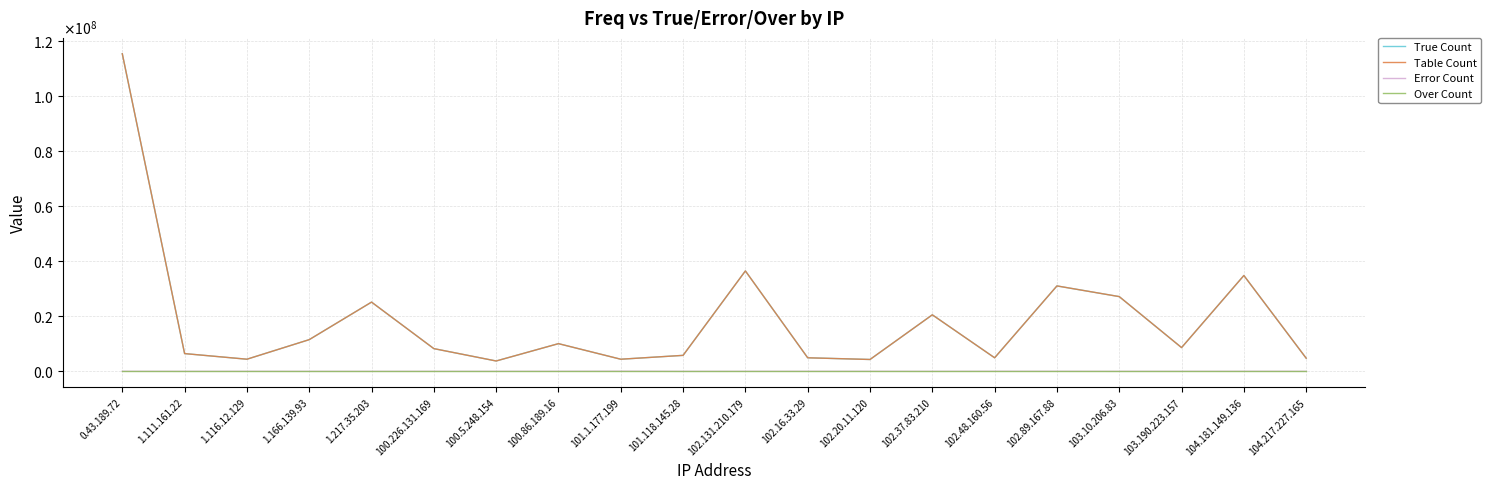

Where is Table Count nearest to the value 59610861?

102.131.210.179